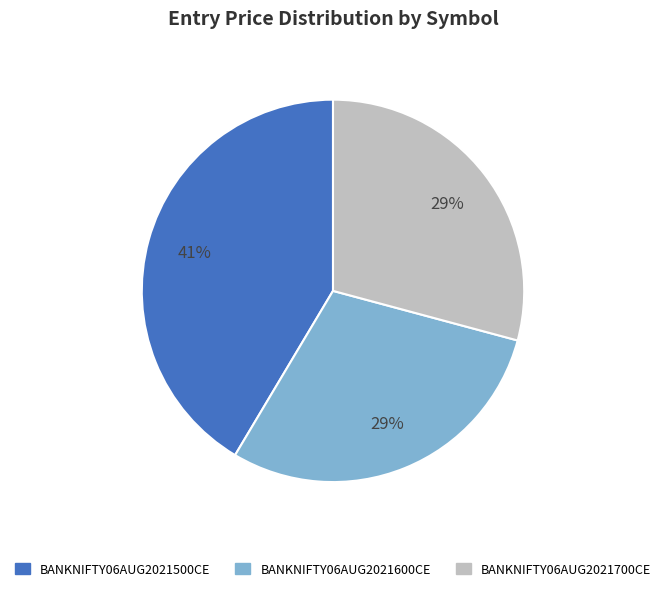

To the nearest percent, what percentage of the pie is BANKNIFTY06AUG2021700CE?

29%